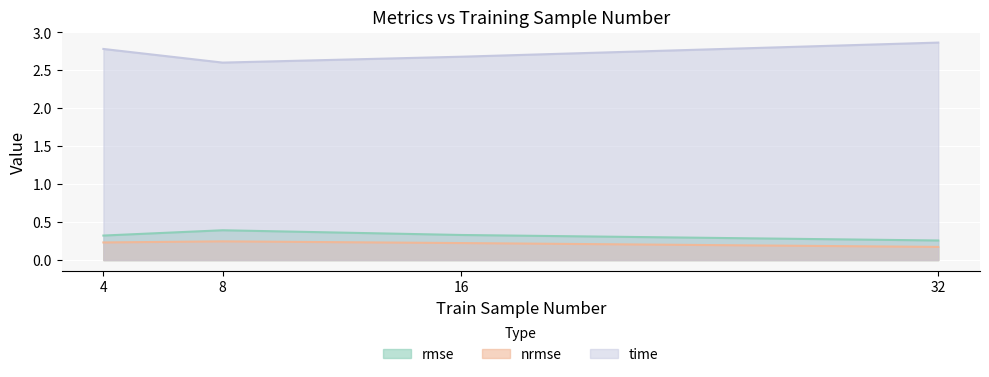

True or false: time and rmse cross at least once.

False